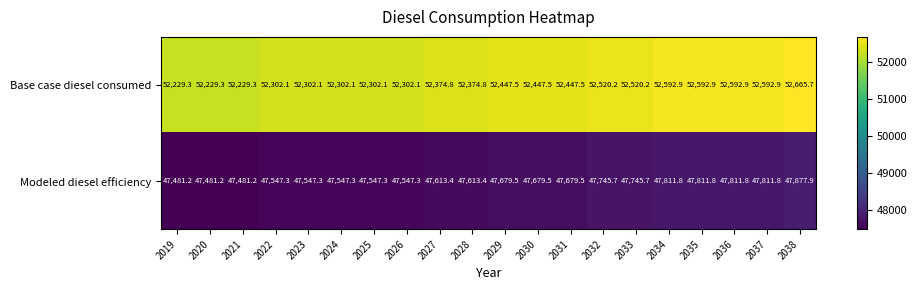

What is the sum of the Base case diesel consumed values at 2030 and 2032?

104967.7